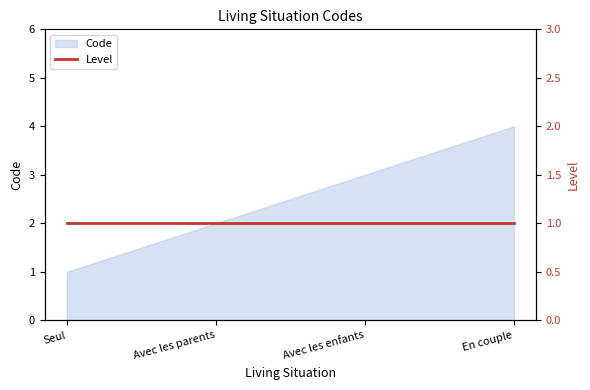

True or false: Code has more than 0 points higher than both neighbors.

False